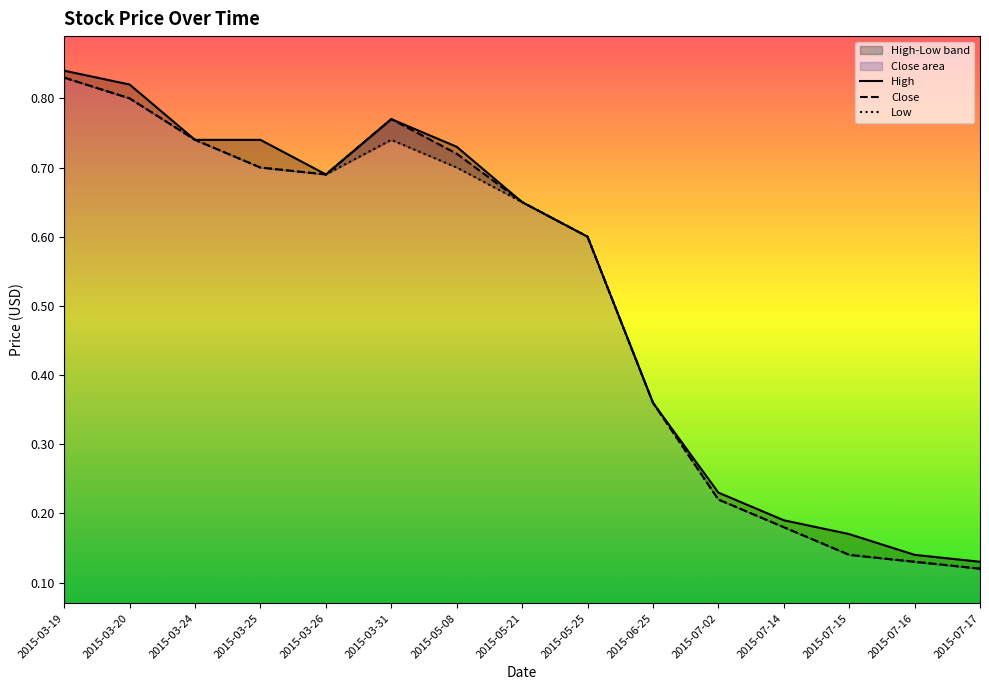

Does the chart display data point markers on the line(s)?

No